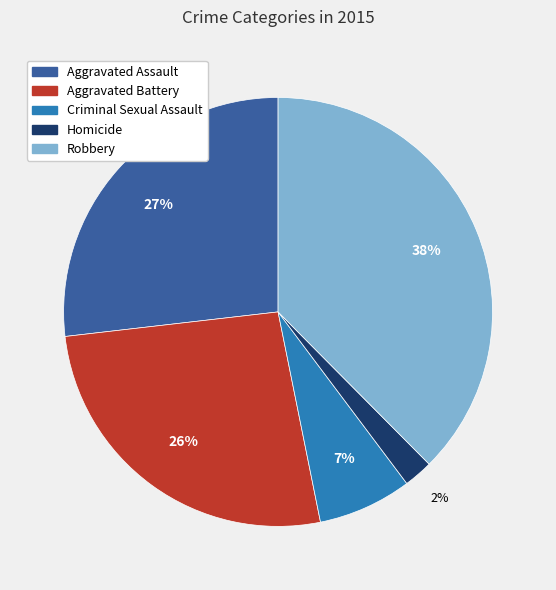

To the nearest percent, what percentage of the pie is Robbery?

38%